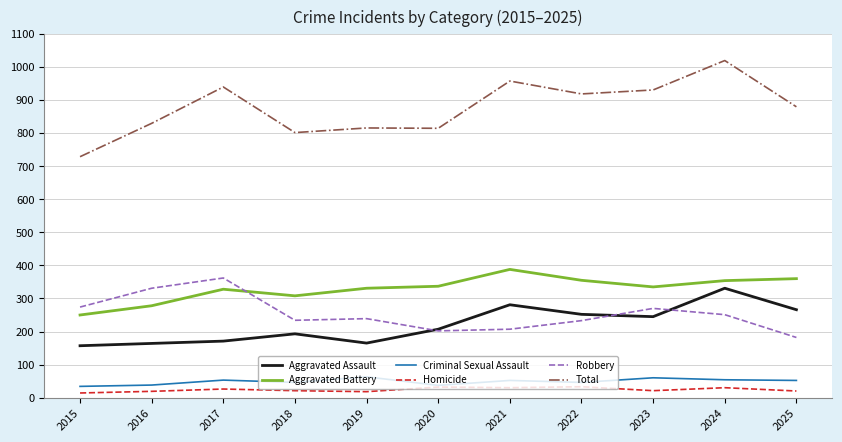

True or false: Homicide has a value of 26 at 2017.

True